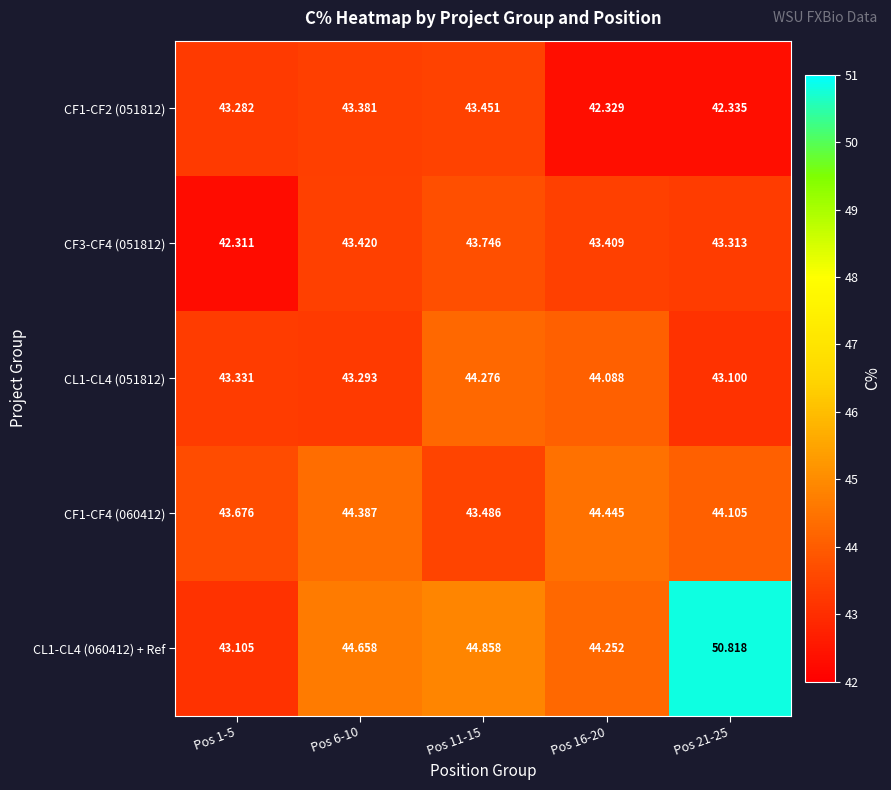

Is the value of CF1-CF4 (060412) at Pos 1-5 greater than the value of CL1-CL4 (051812) at Pos 1-5?

Yes